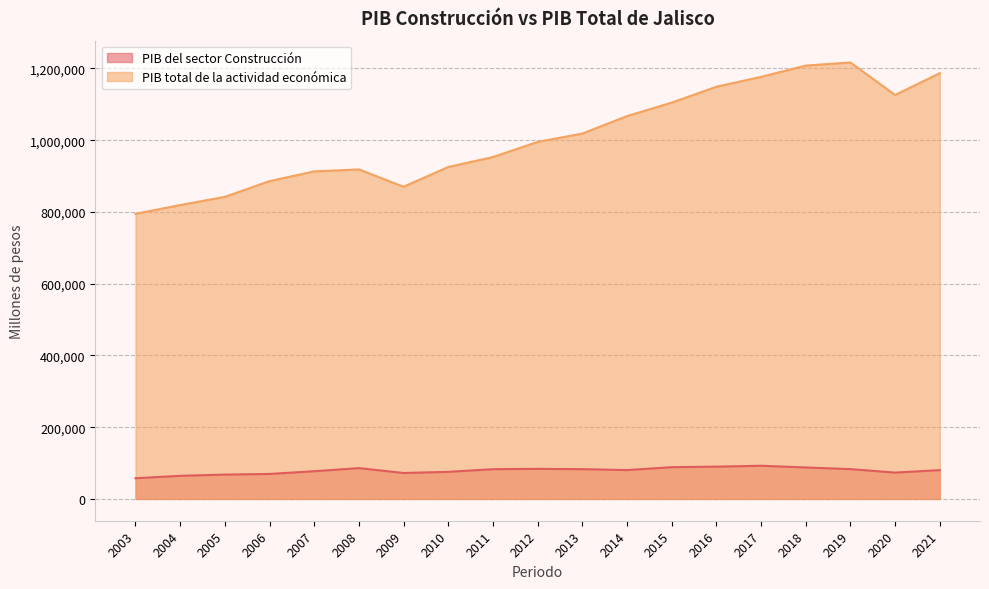

Which series has the largest total across all categories?

PIB total de la actividad económica